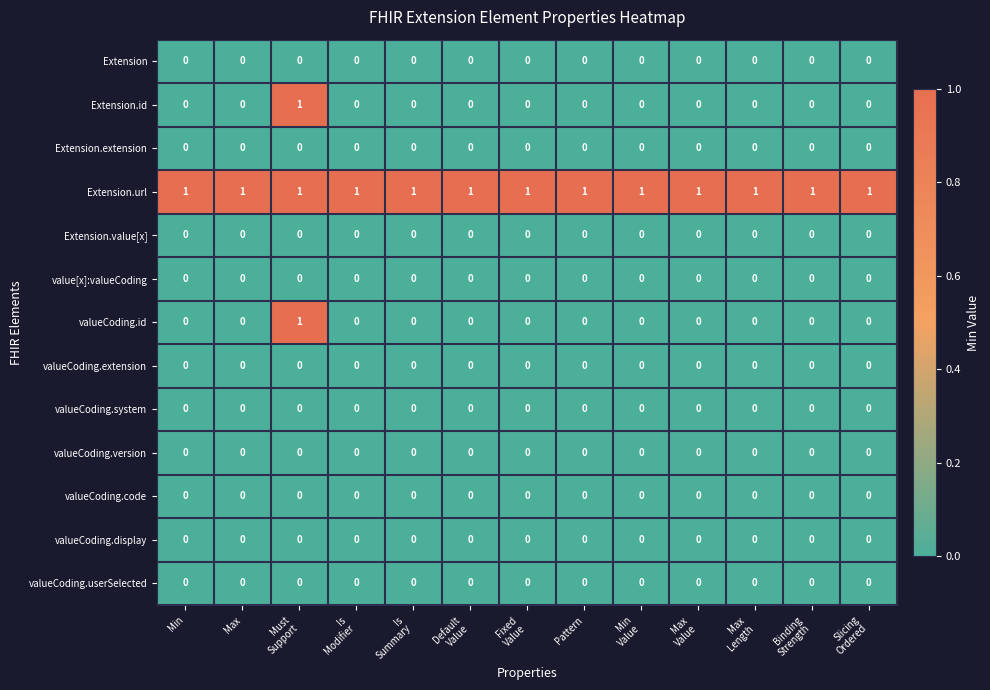

At how many categories does at least one series exceed 0?

13